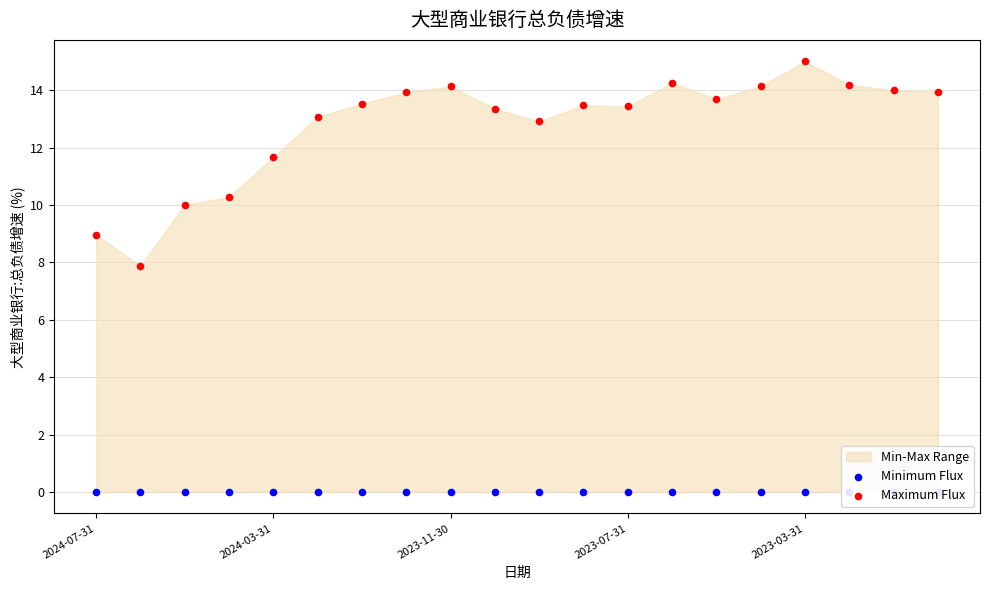

Which series contains the highest Y value?

Maximum Flux